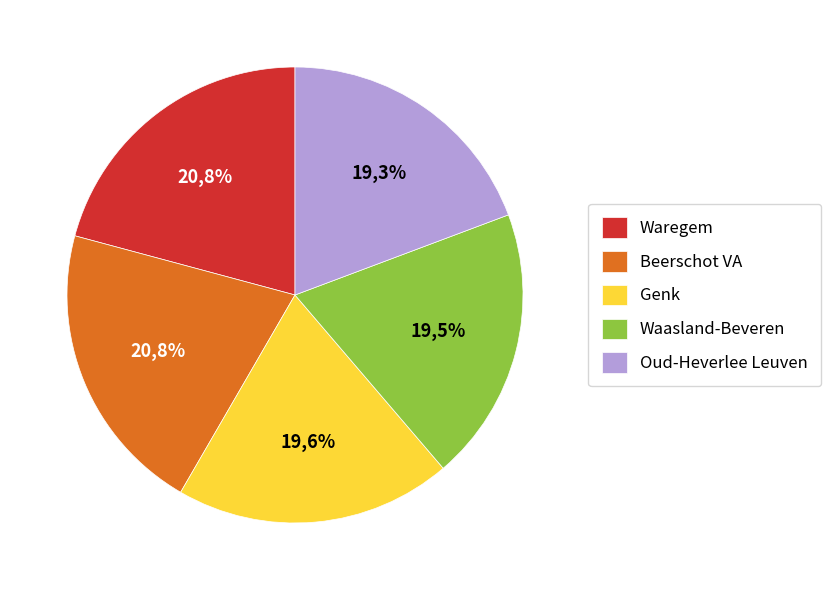

The Gent slice represents 1% of the pie. True or false?

False